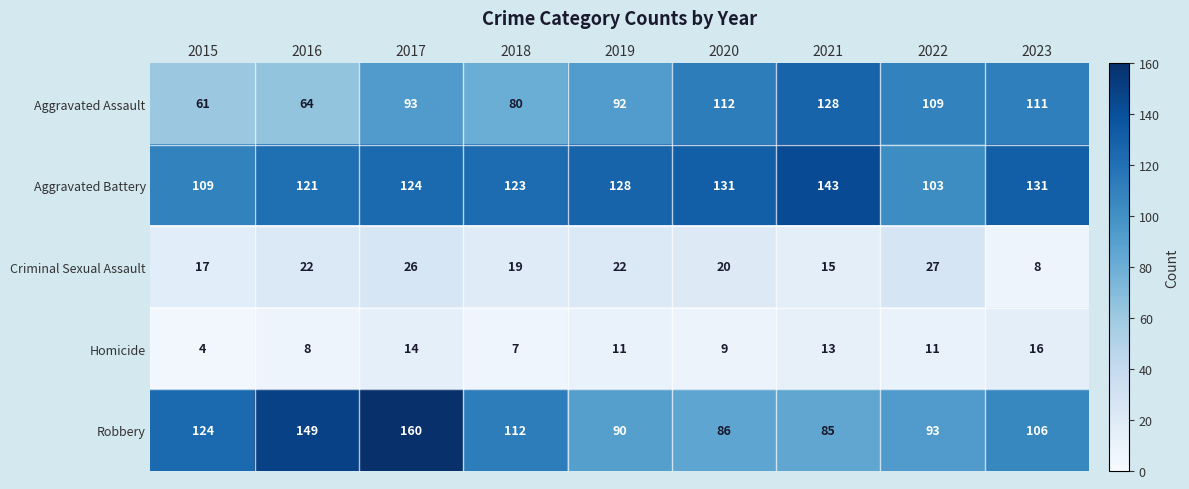

What is the total value across all series at 2016?

364